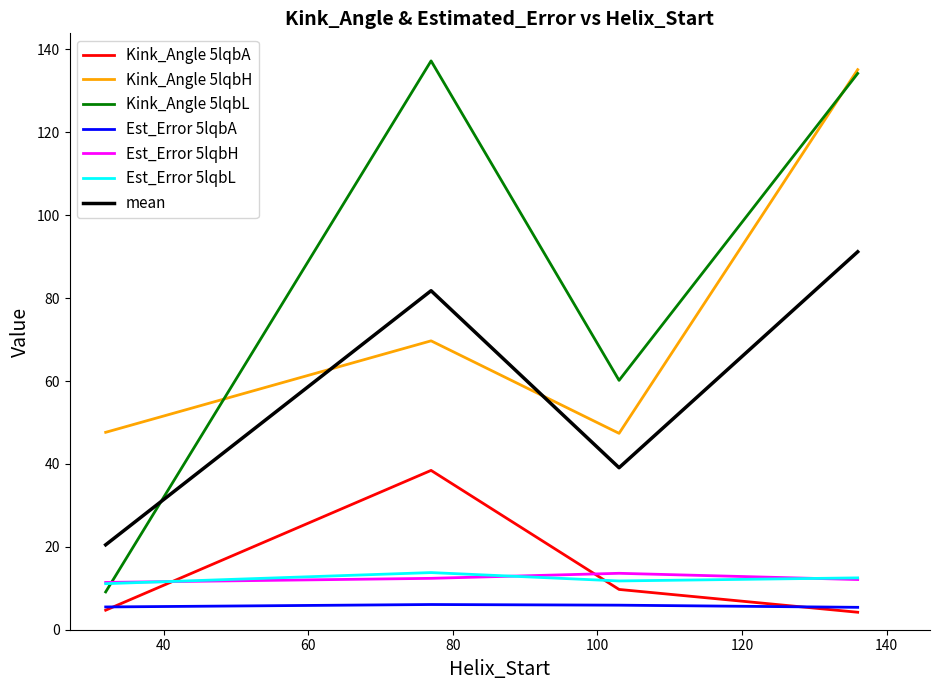

Does the chart have visible grid lines?

No